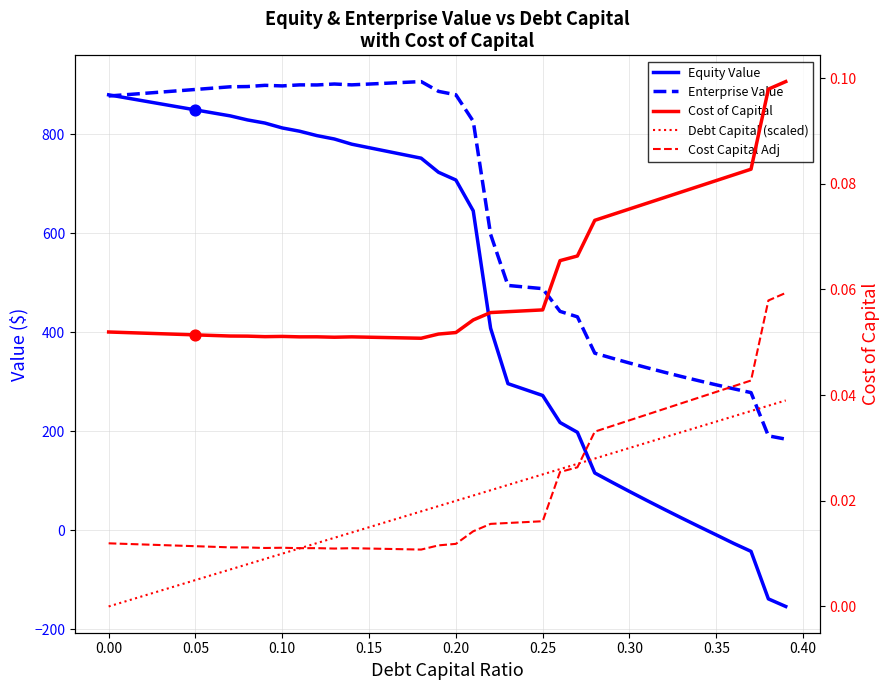

Which series reaches the maximum Y coordinate?

Enterprise Value